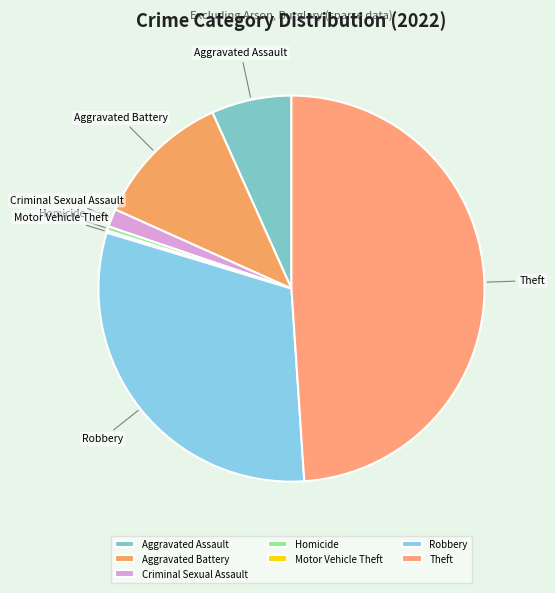

Is the sum of Criminal Sexual Assault and Robbery greater than half?

No